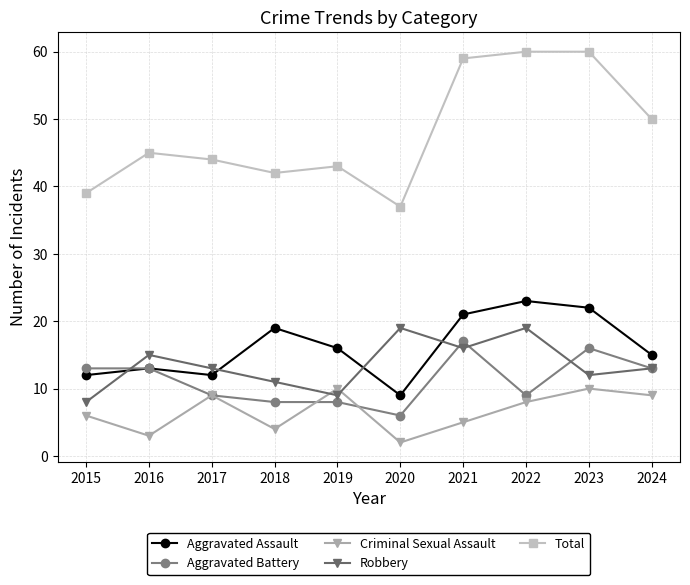

What are all the series names shown in the legend?

Aggravated Assault, Aggravated Battery, Criminal Sexual Assault, Robbery, Total